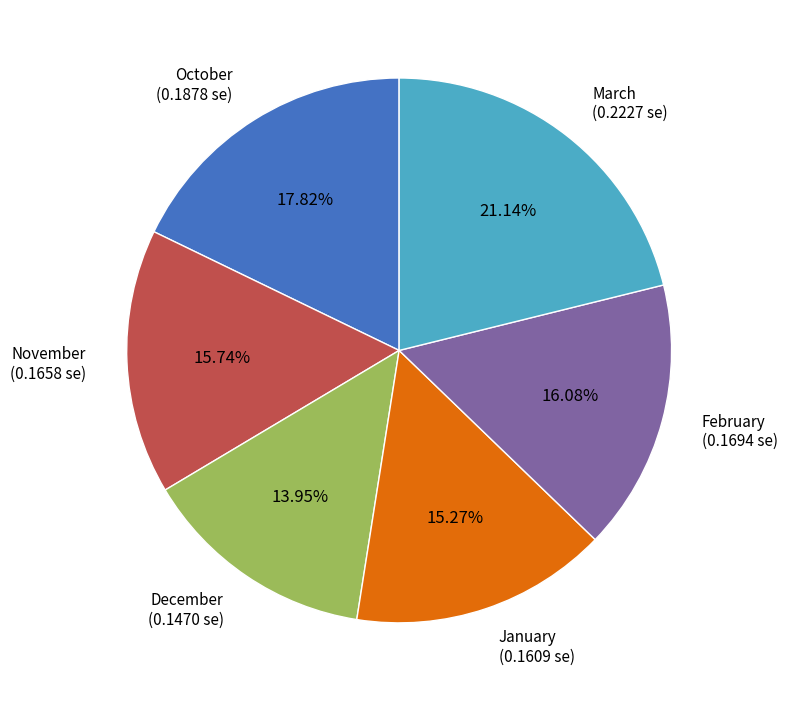

How many segments does this pie chart have?

6